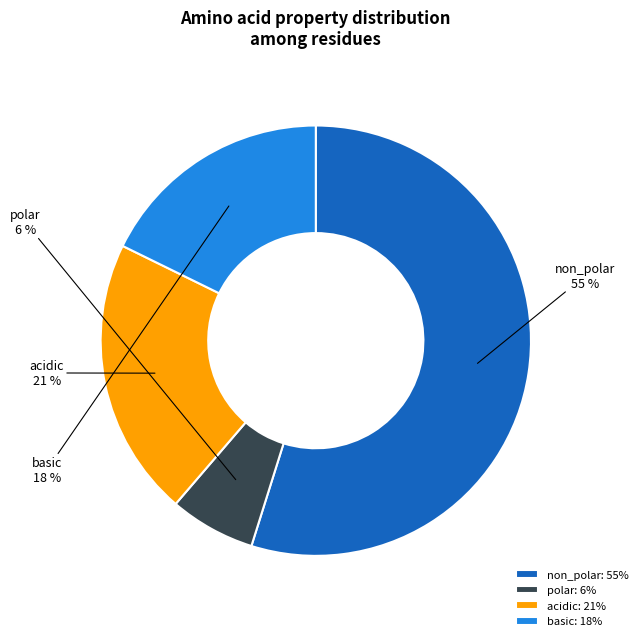

Is it true that acidic is 32% of the pie?

False